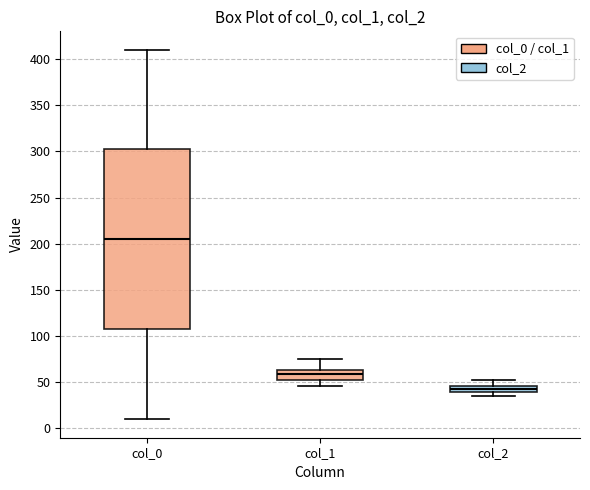

Which box is the tallest, from its lower edge to its upper edge?

col_0